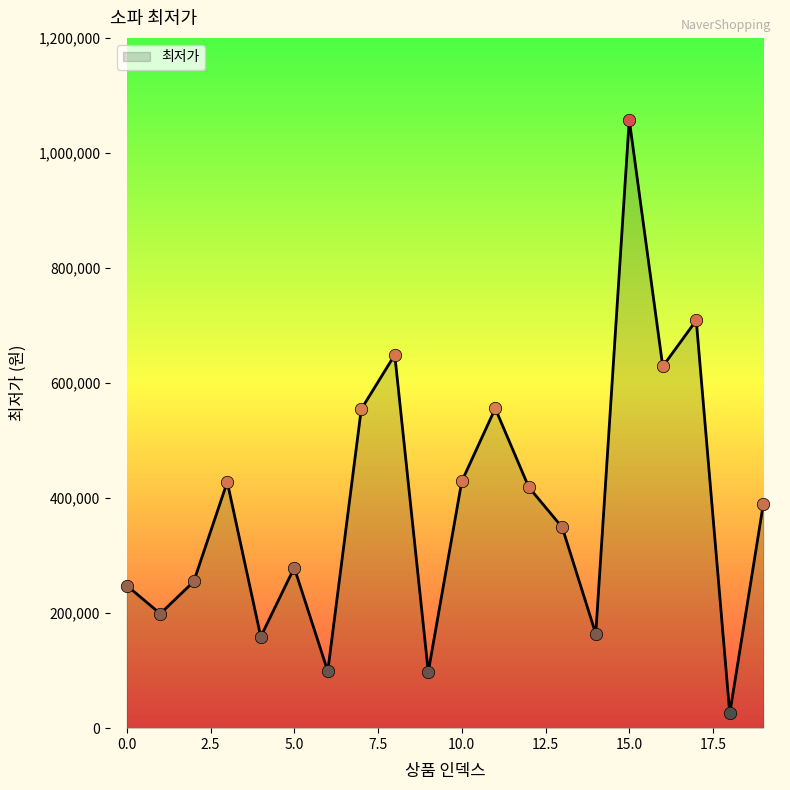

What is the maximum value shown in the chart?

1057740